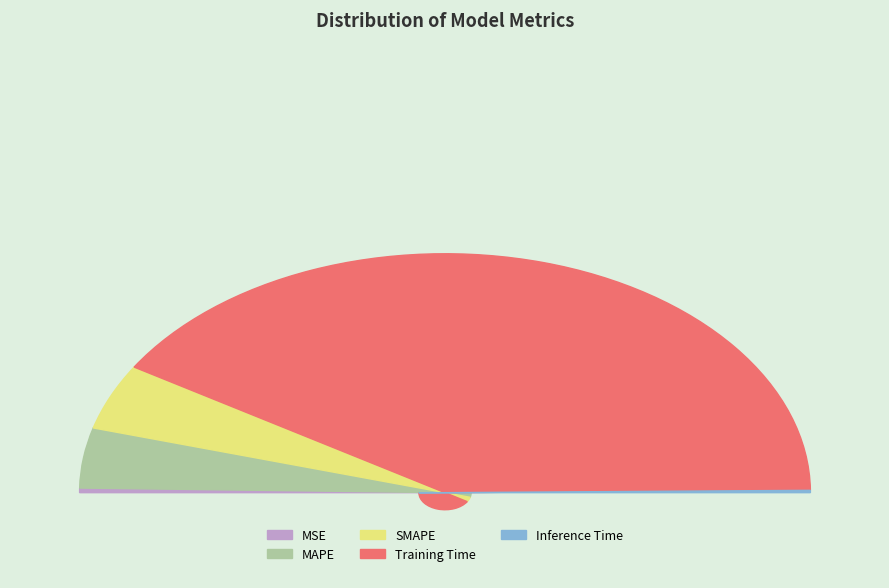

To the nearest percent, what is the average slice percentage?

20%